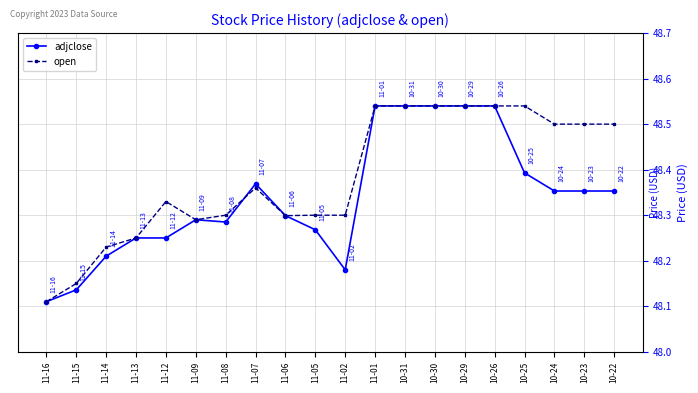

List the series in order of their overall mean, highest first.

open, adjclose